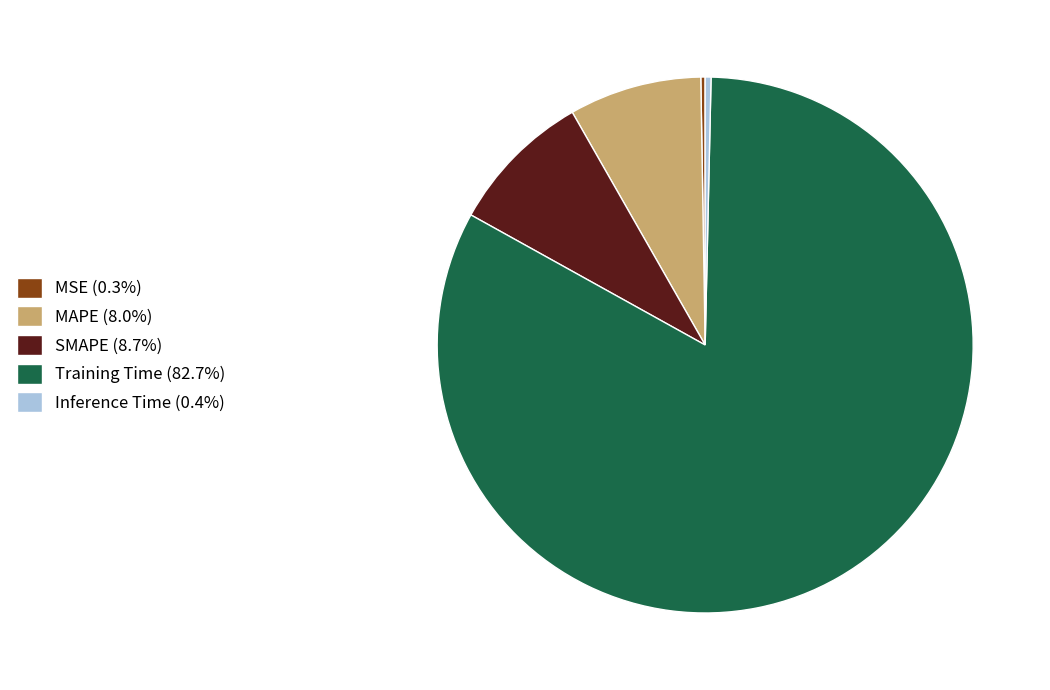

Is Inference Time (0.4%) the majority of the pie?

No